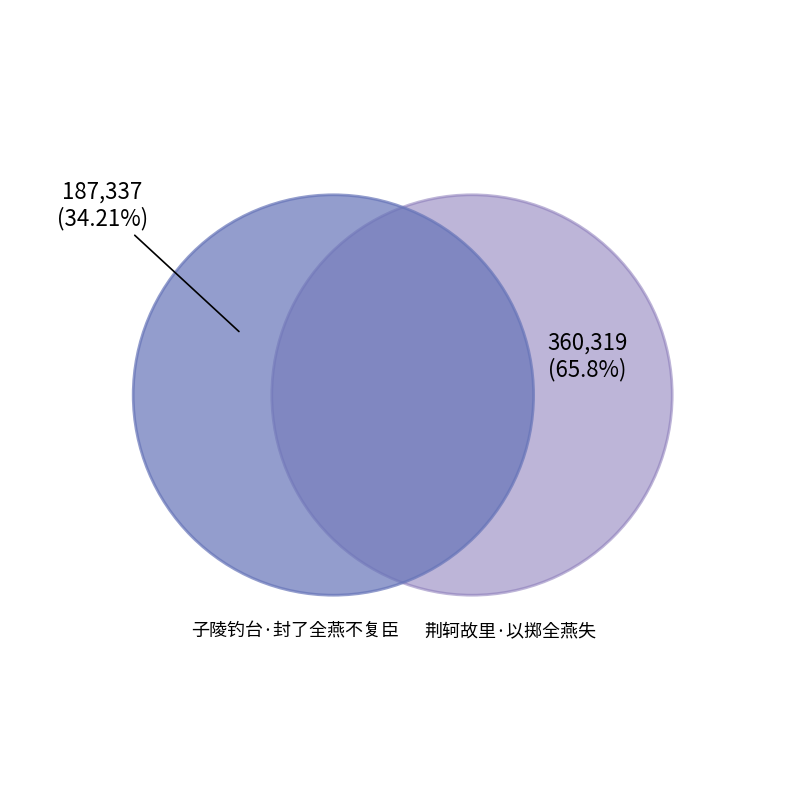

What percentage is the 子陵钓台·封了全燕不复臣 slice, to the nearest percent?

34%